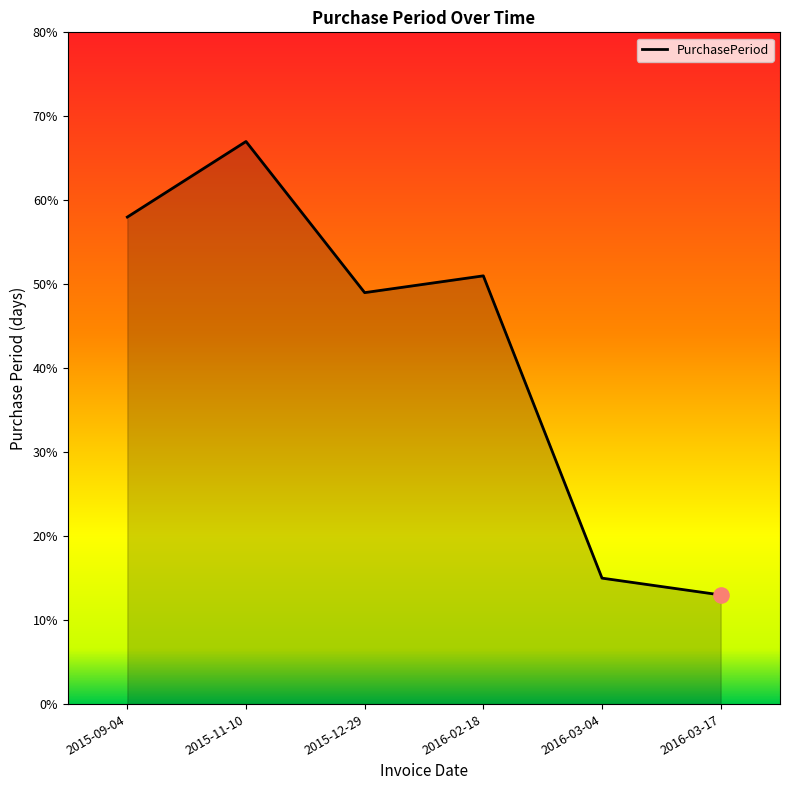

Which has a higher value, 2016-03-04 or 2015-11-10?

2015-11-10